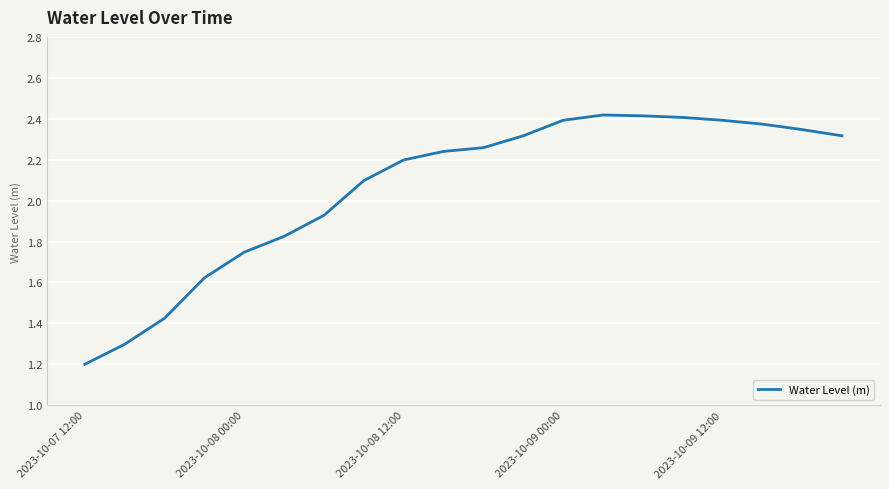

How many lines are shown in the chart?

1